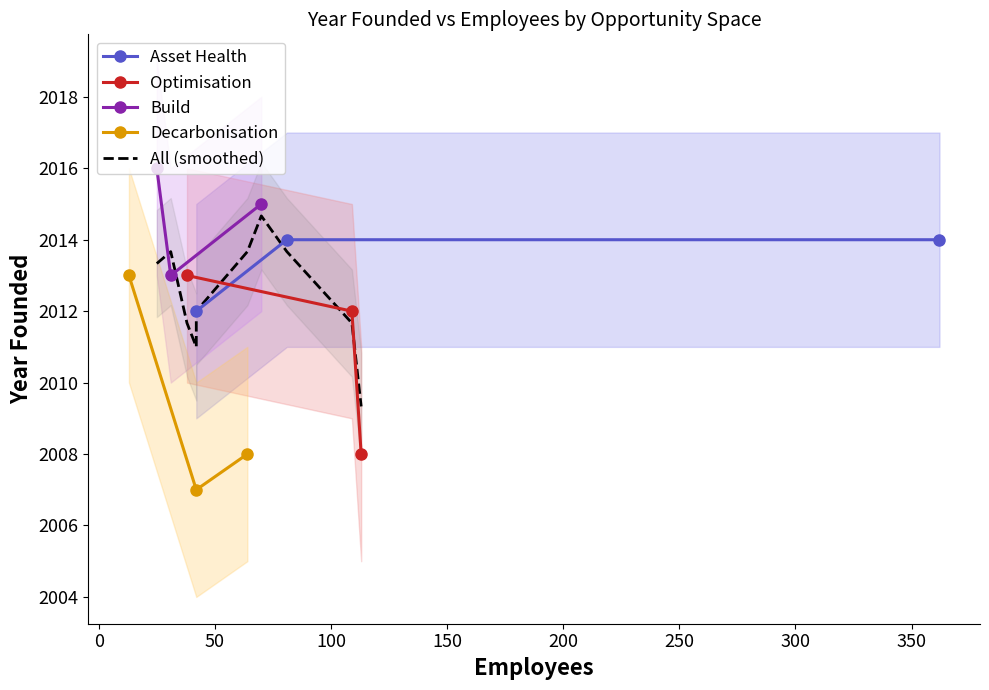

What is the minimum value for Asset Health?

2012